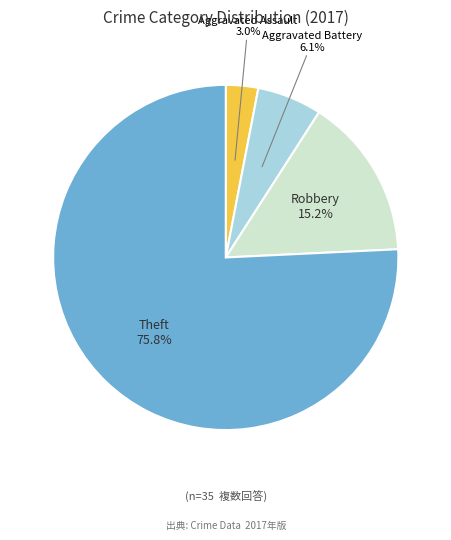

Between Robbery and Aggravated Assault, which is larger?

Robbery